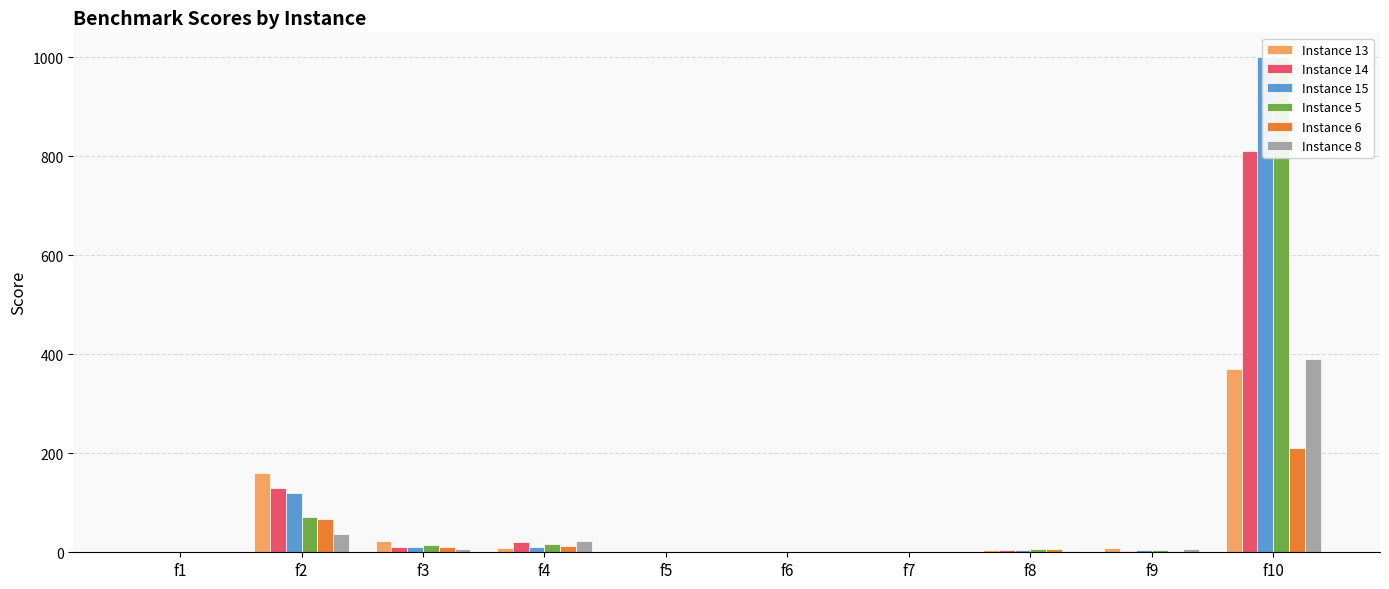

Which series has the largest range (max minus min)?

Instance 15